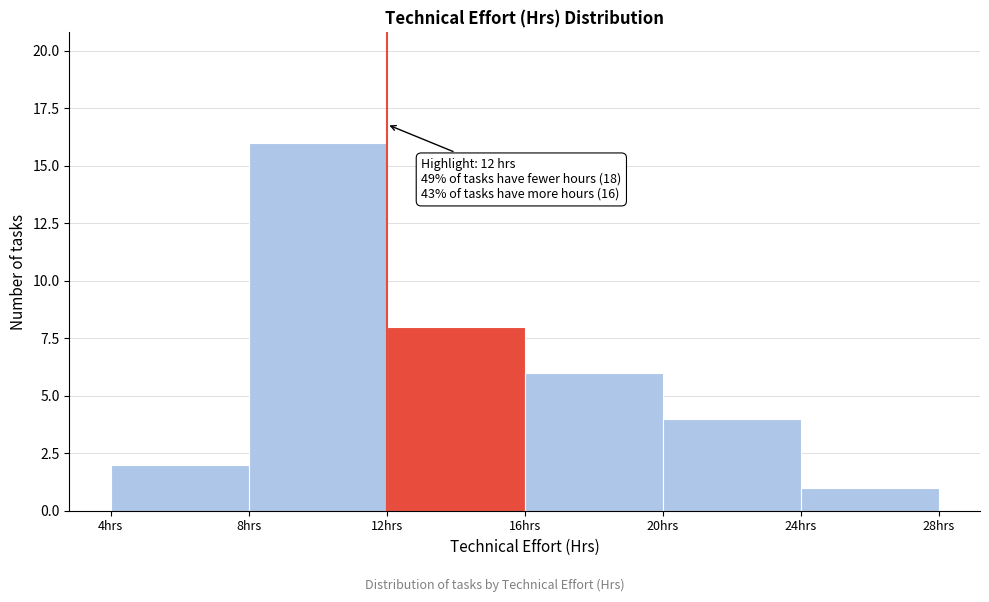

Over which range of the x-axis is the bar tallest?

8 to 12